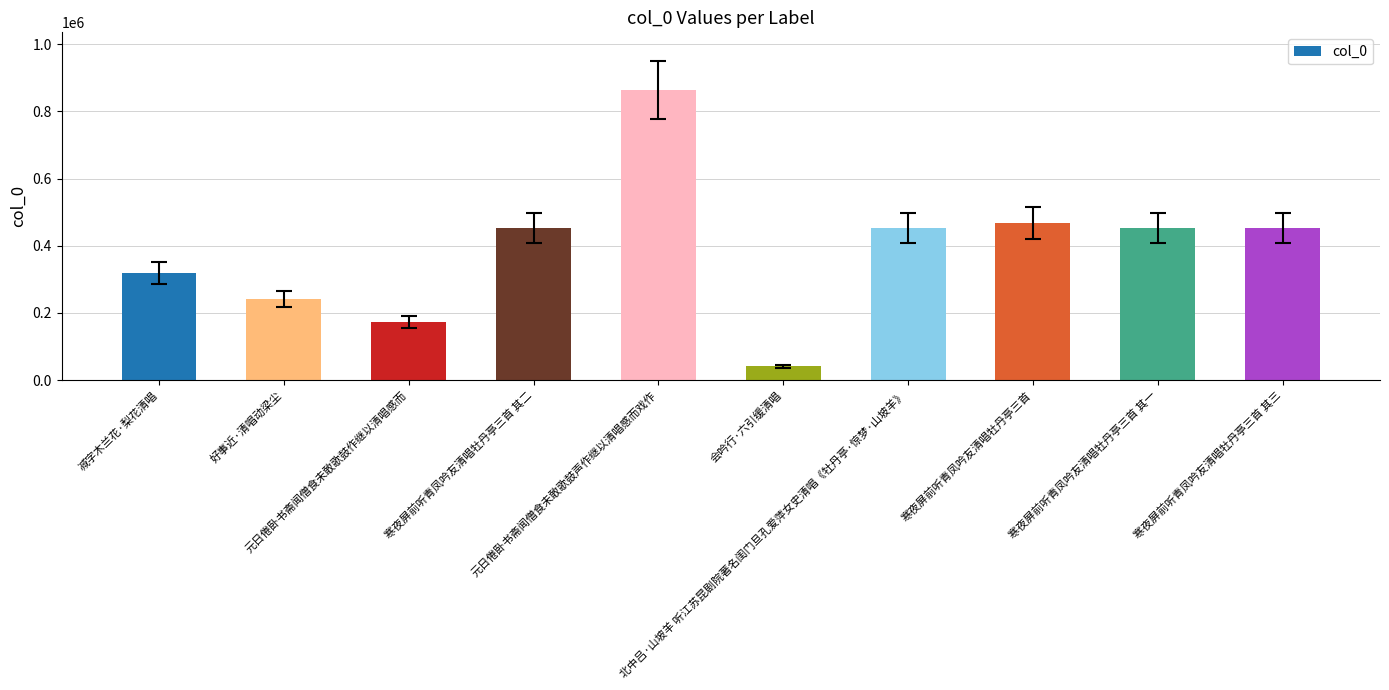

The value at 寒夜屏前听青凤吟友清唱牡丹亭三首 is 631022. True or false?

False